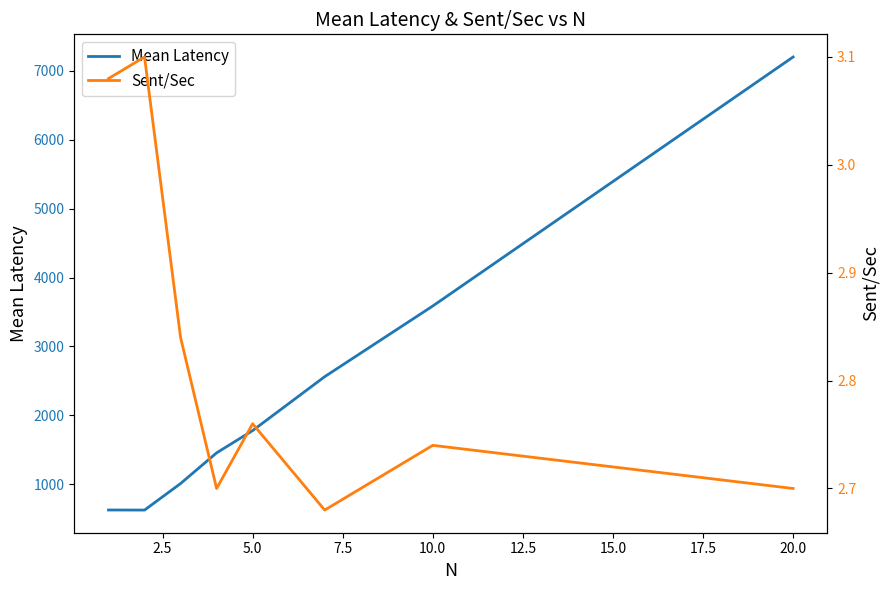

At how many categories does at least one series exceed 4021?

1